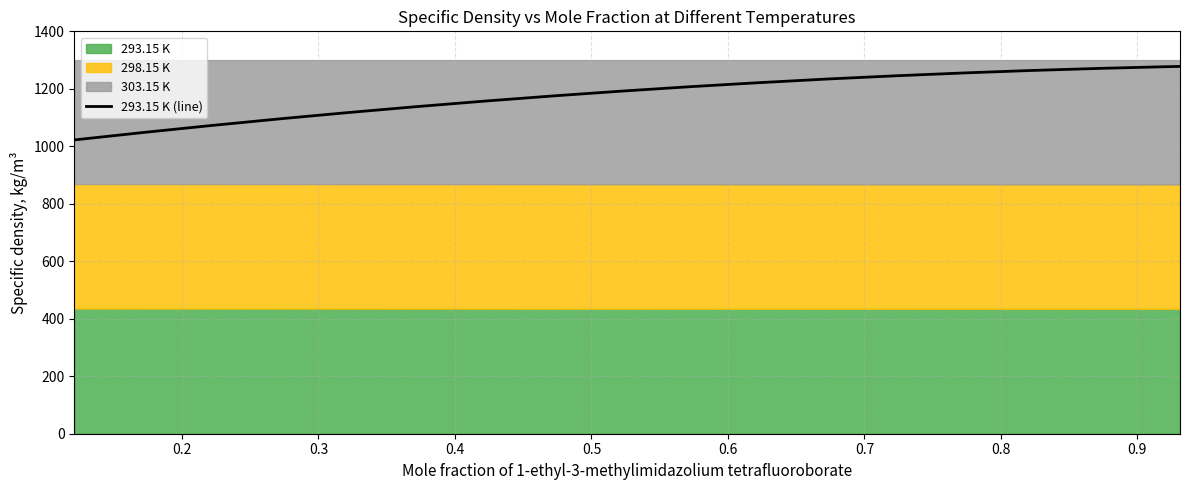

Reading right to left, list all the values displayed in this chart.

1278.0	1275.8	1271.0	1263.5	1255.5	1245.2	1234.2	1221.2	1207.5	1191.6	1175.3	1157.1	1137.6	1117.7	1096.5	1072.3	1048.9	1022.2